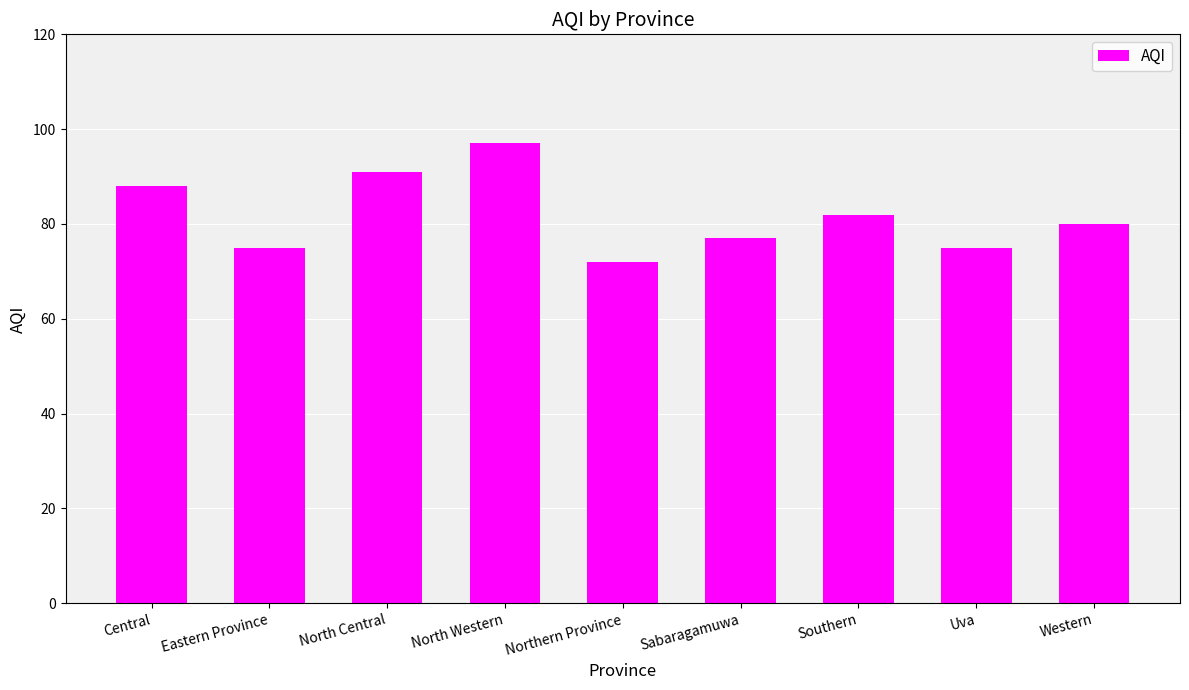

How many data points does each series have?

9